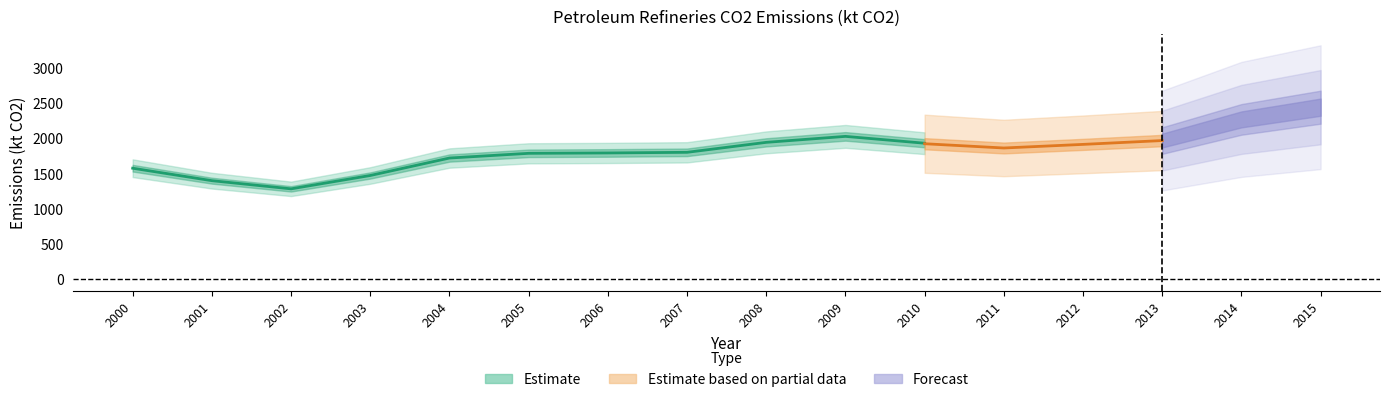

Which category has the lowest value in the All Petroleum Products series?

2002